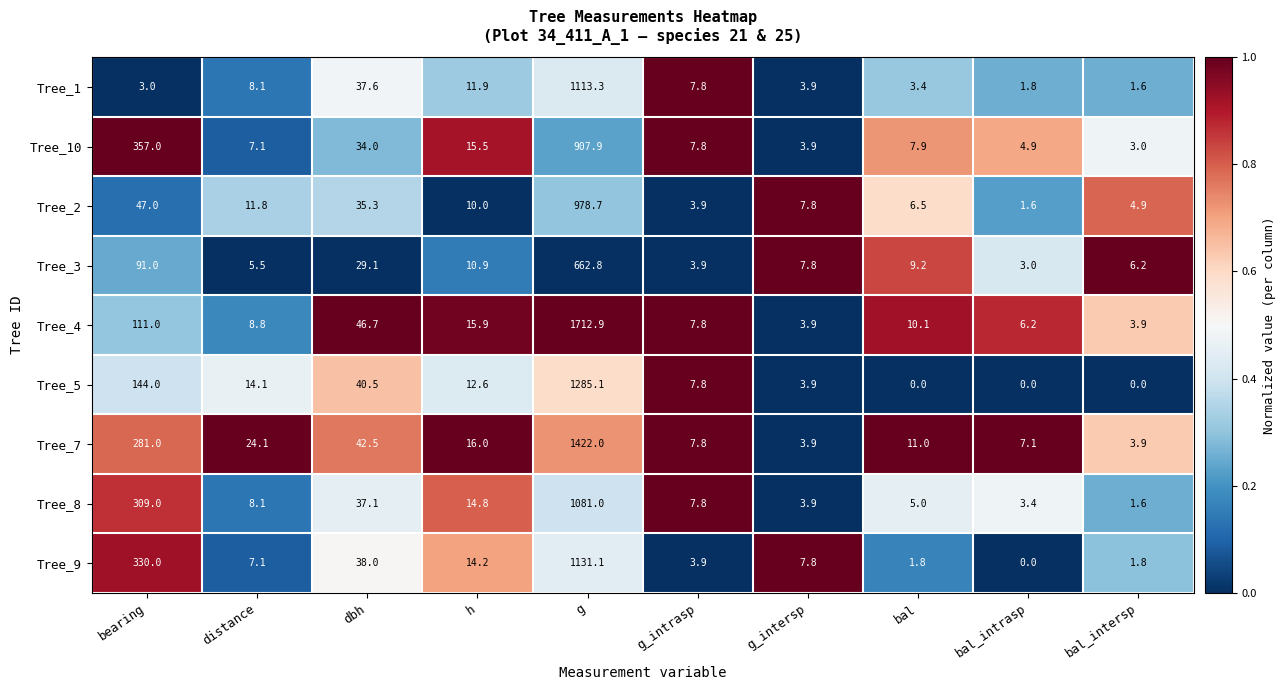

Between bearing and g_intrasp, which series saw the biggest shift?

Tree_10